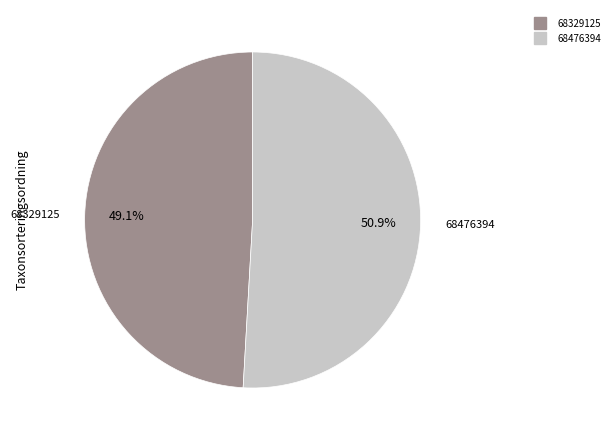

Which slice is the smallest?

68329125